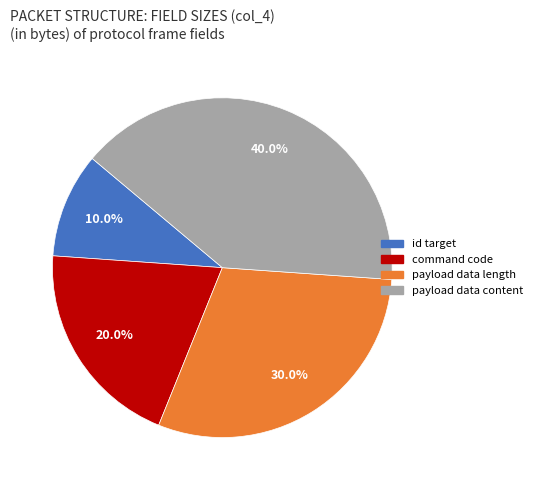

Which has a higher value, command code or id target?

command code